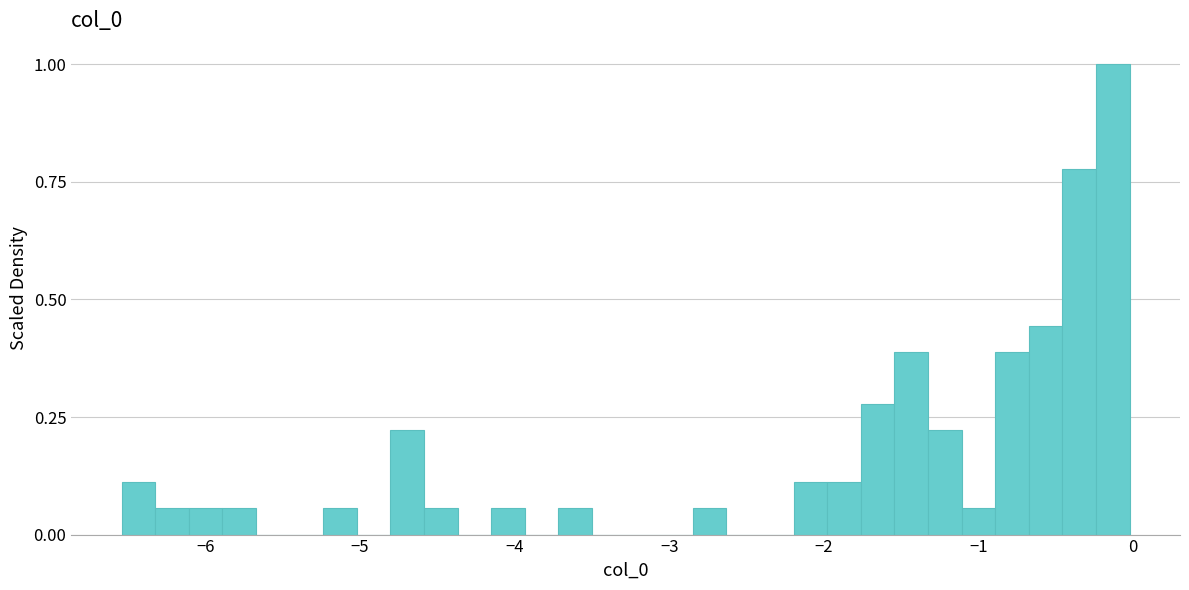

Read against the x-axis, roughly where is the centre of the tallest bar?

-0.1